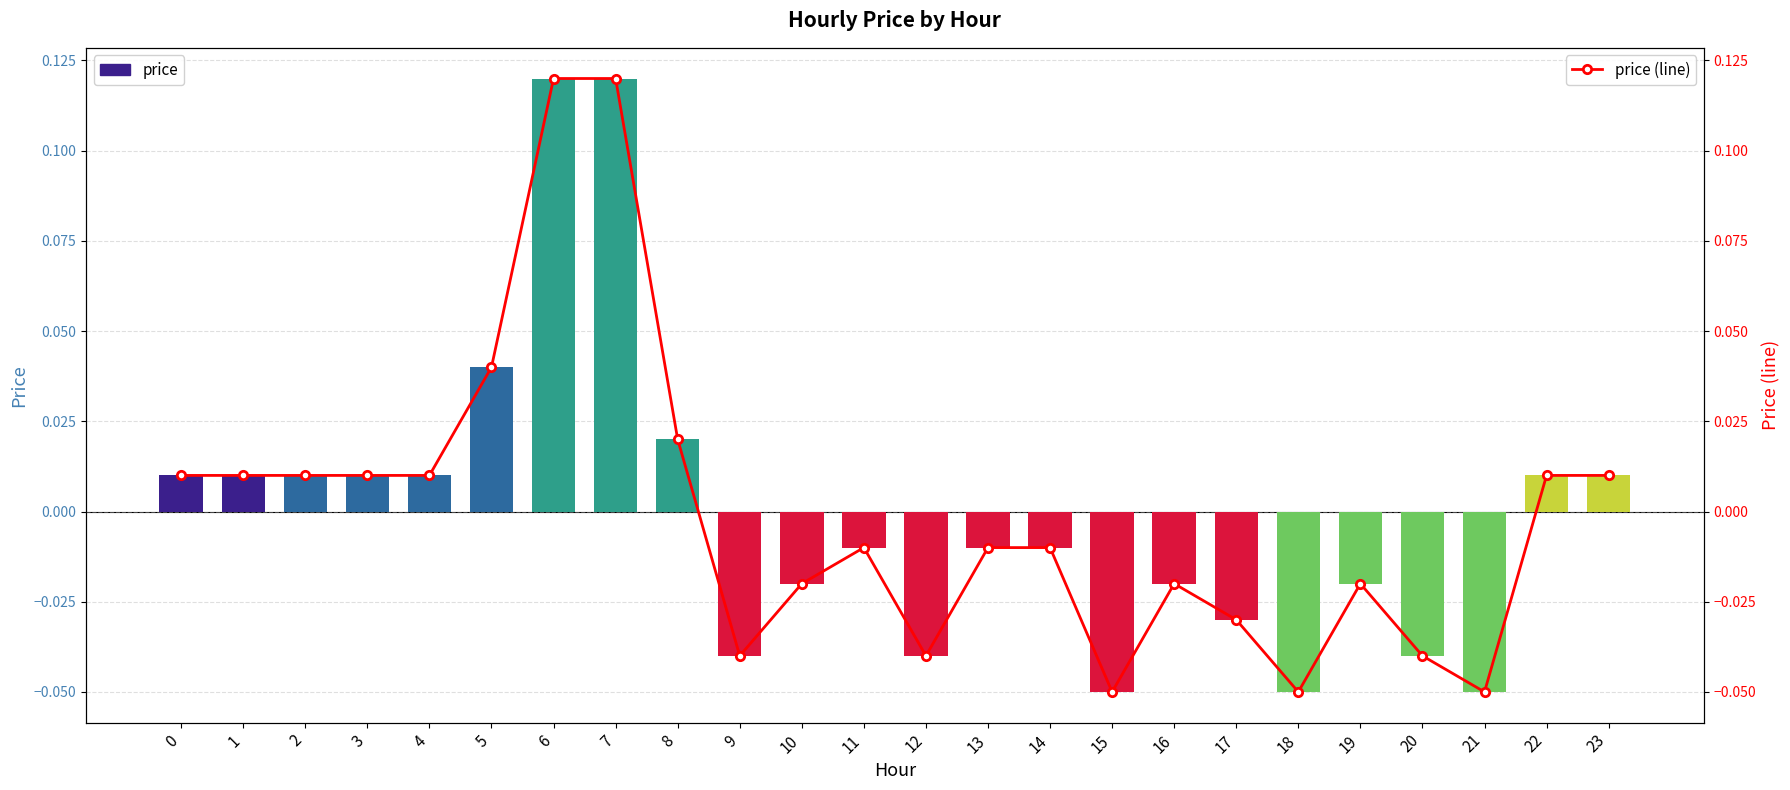

What is the difference between the maximum and minimum values in the price series?

0.2